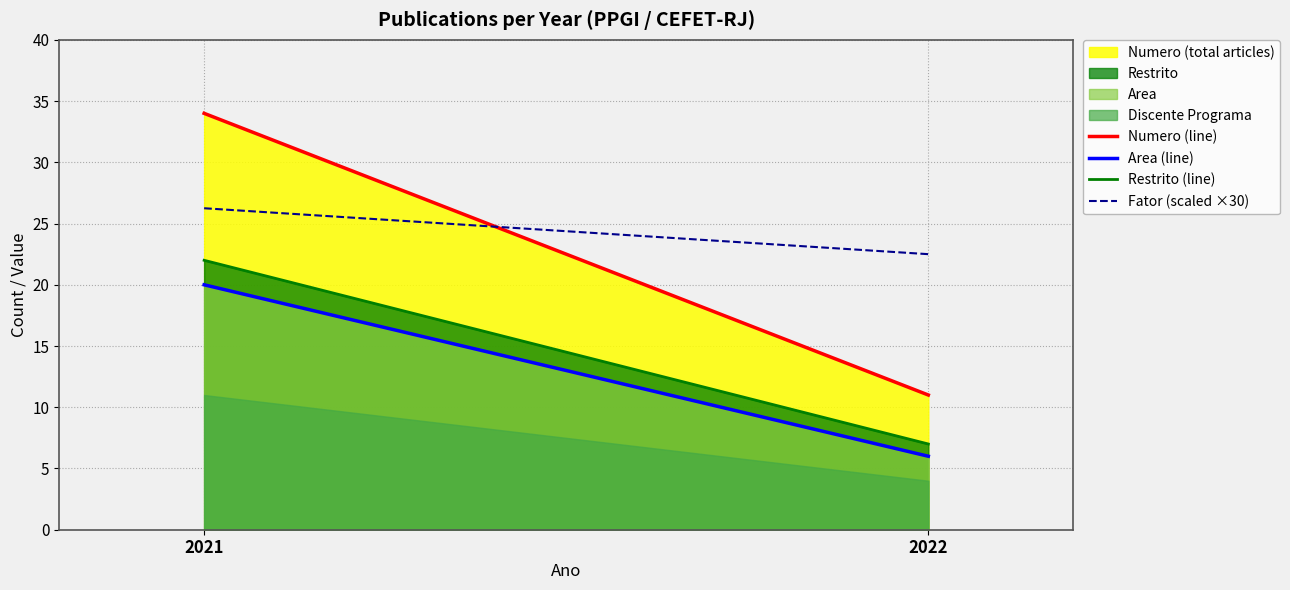

What is the sum of all Restrito (line) values?

29.0